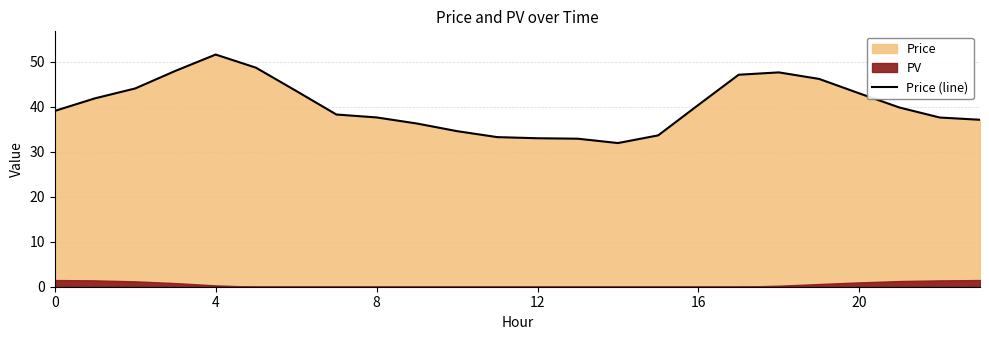

Which category has the highest value in the Price (line) series?

4